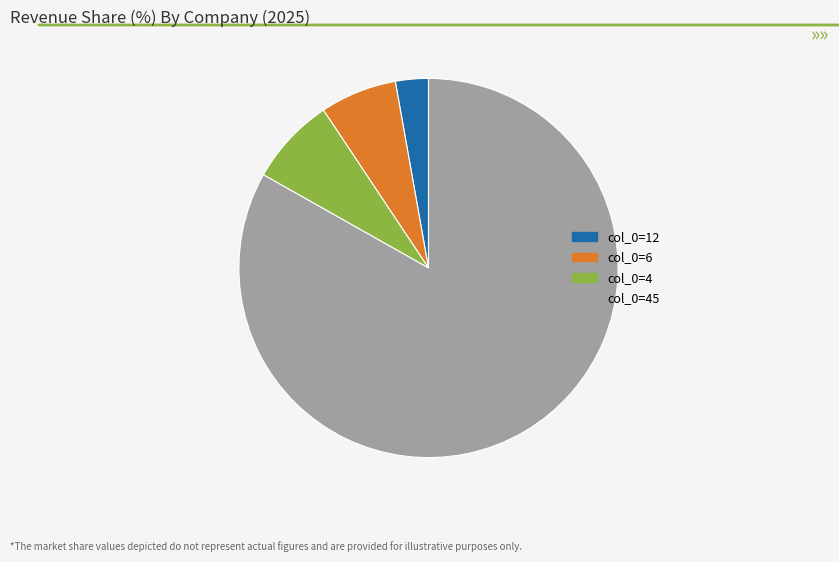

Is there any slice that represents more than half of the pie?

Yes